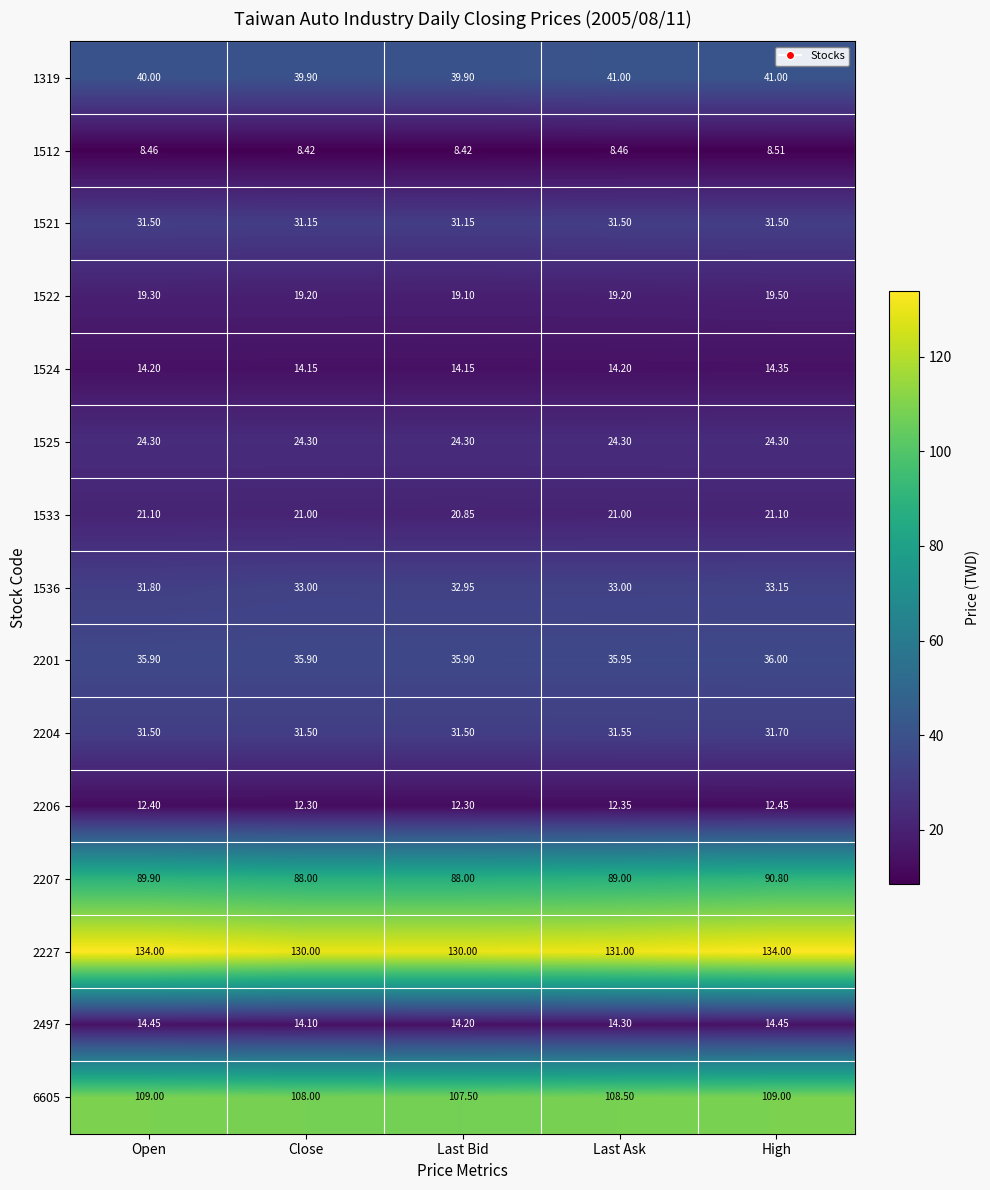

At how many categories does at least one series exceed 121?

5